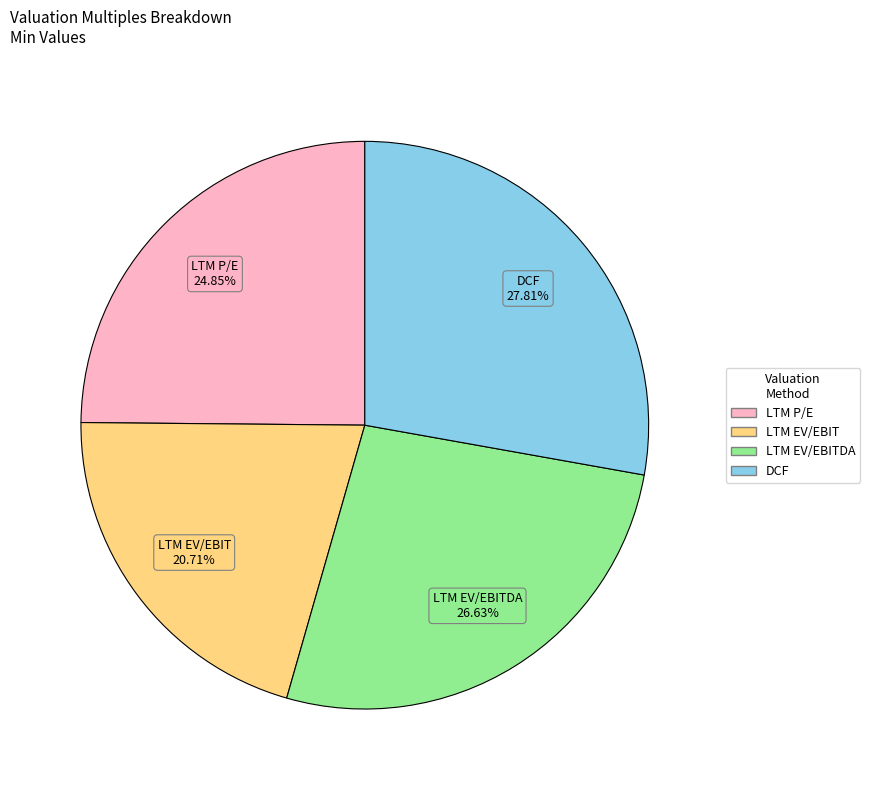

Does any single category account for the majority?

No